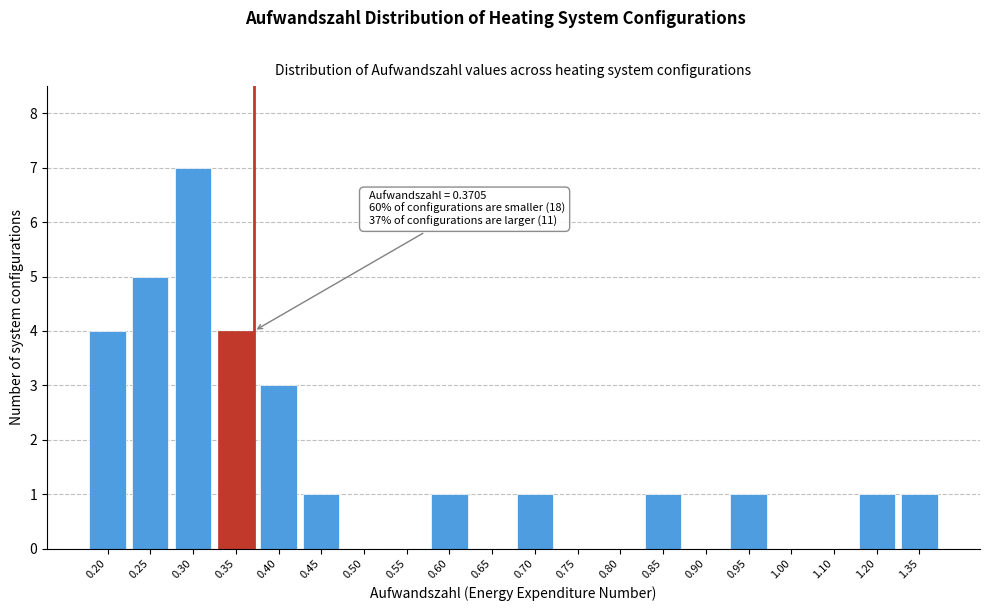

Reading left to right, transcribe all the data shown in this chart.

0.20=4	0.25=5	0.30=7	0.35=4	0.40=3	0.45=1	0.50=0	0.55=0	0.60=1	0.65=0	0.70=1	0.75=0	0.80=0	0.85=1	0.90=0	0.95=1	1.00=0	1.10=0	1.20=1	1.35=1